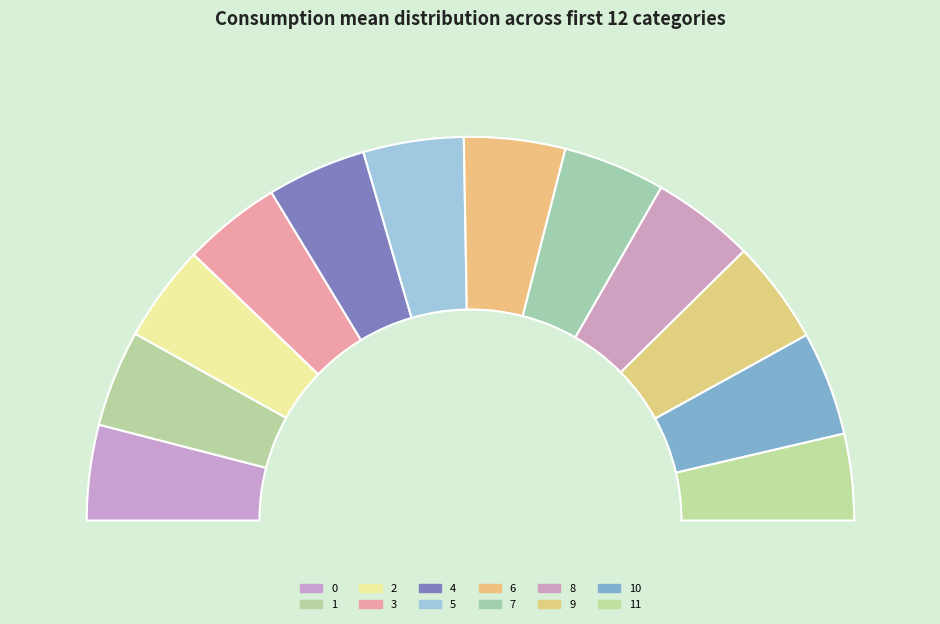

To the nearest percent, what portion does 10 represent?

9%